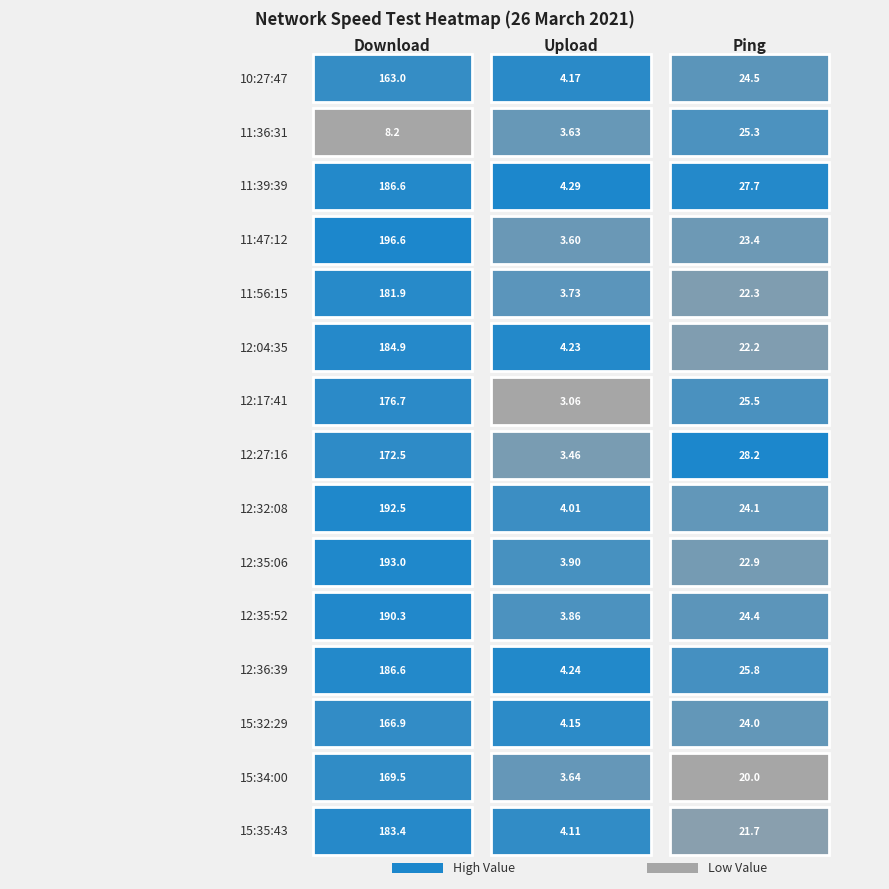

What is the approximate value of 12:27:16 at Upload?

3.5